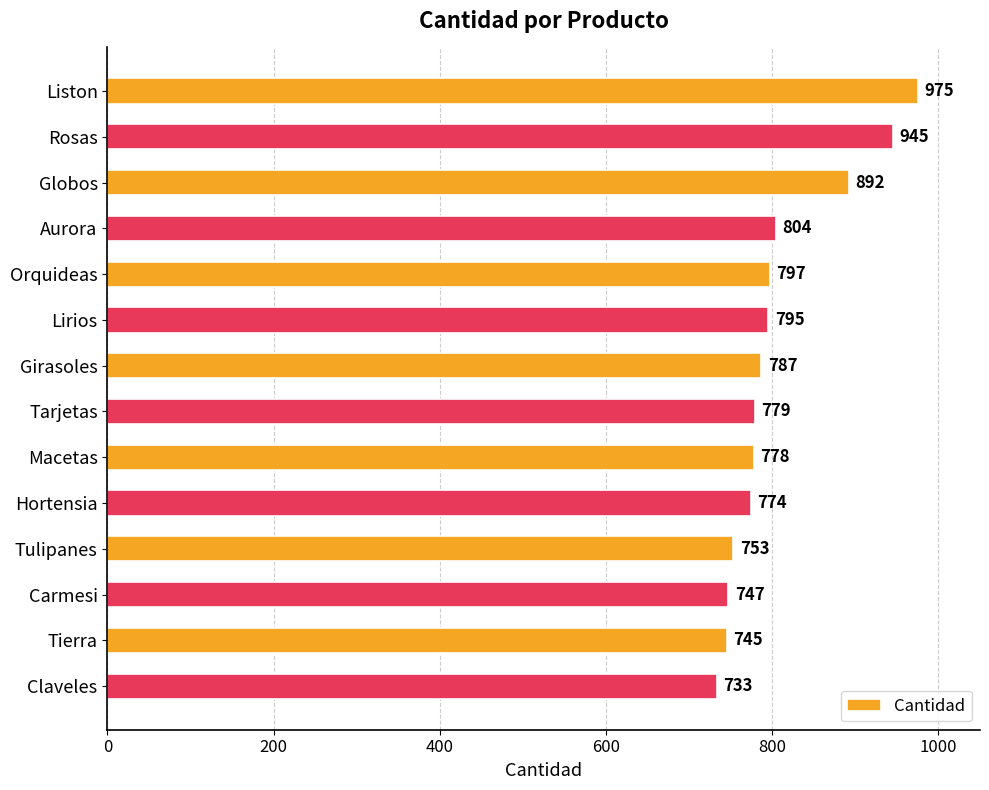

Read the value at Lirios, to the nearest 50.

800